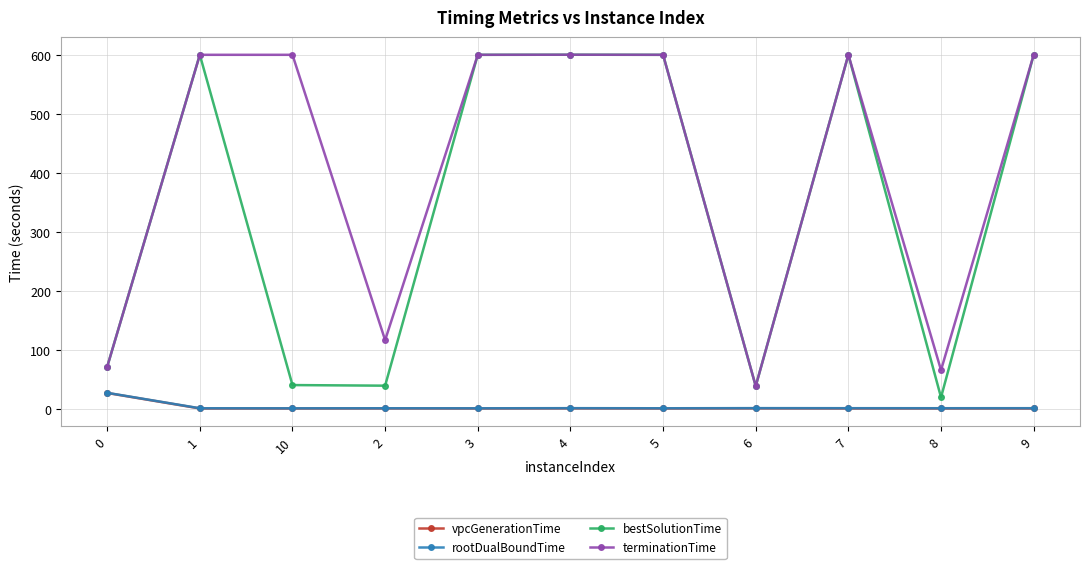

What is the label of the 1st point from the right?

9